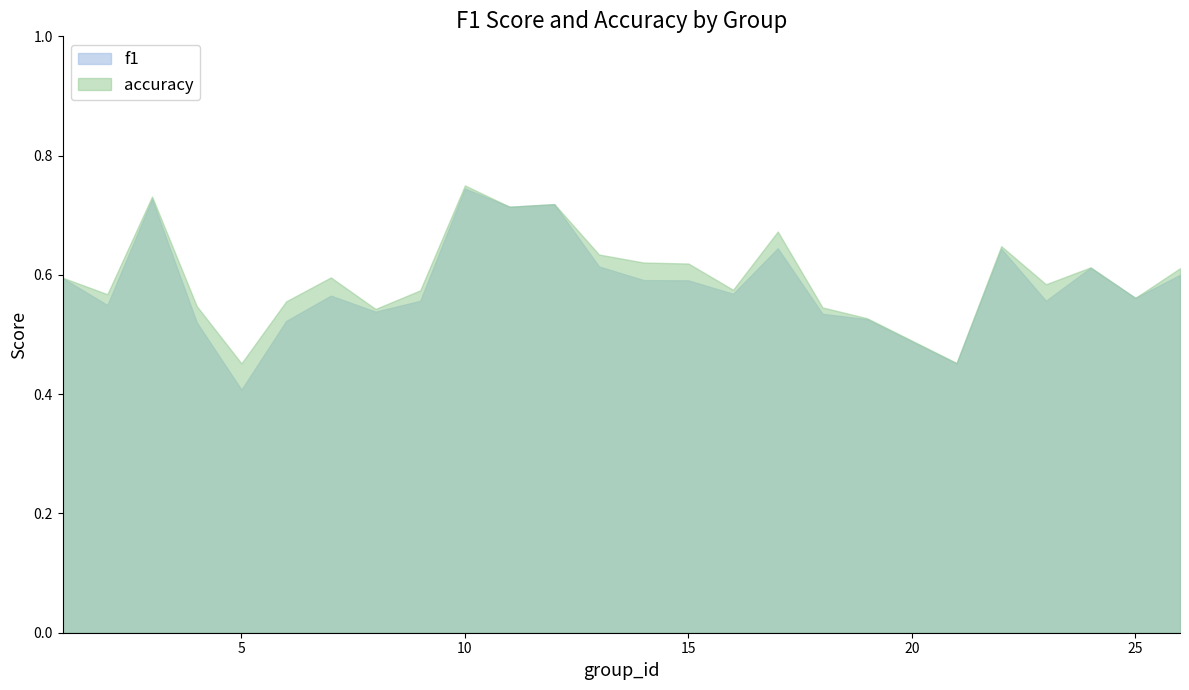

The f1 series shows 0.4 at 5. True or false?

True